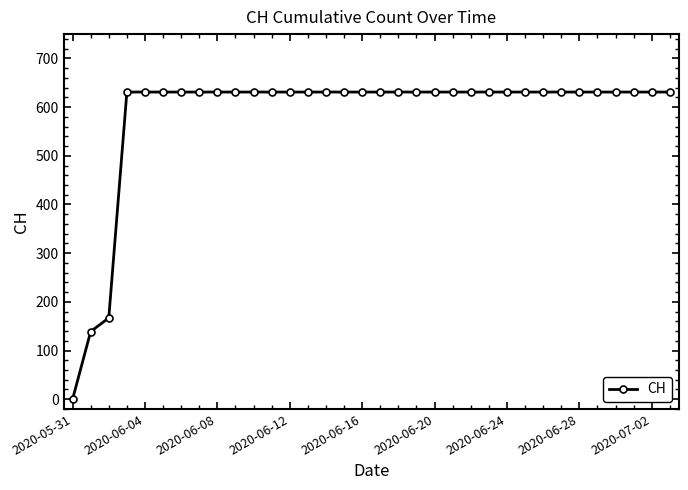

What is the sum of all values?

19867